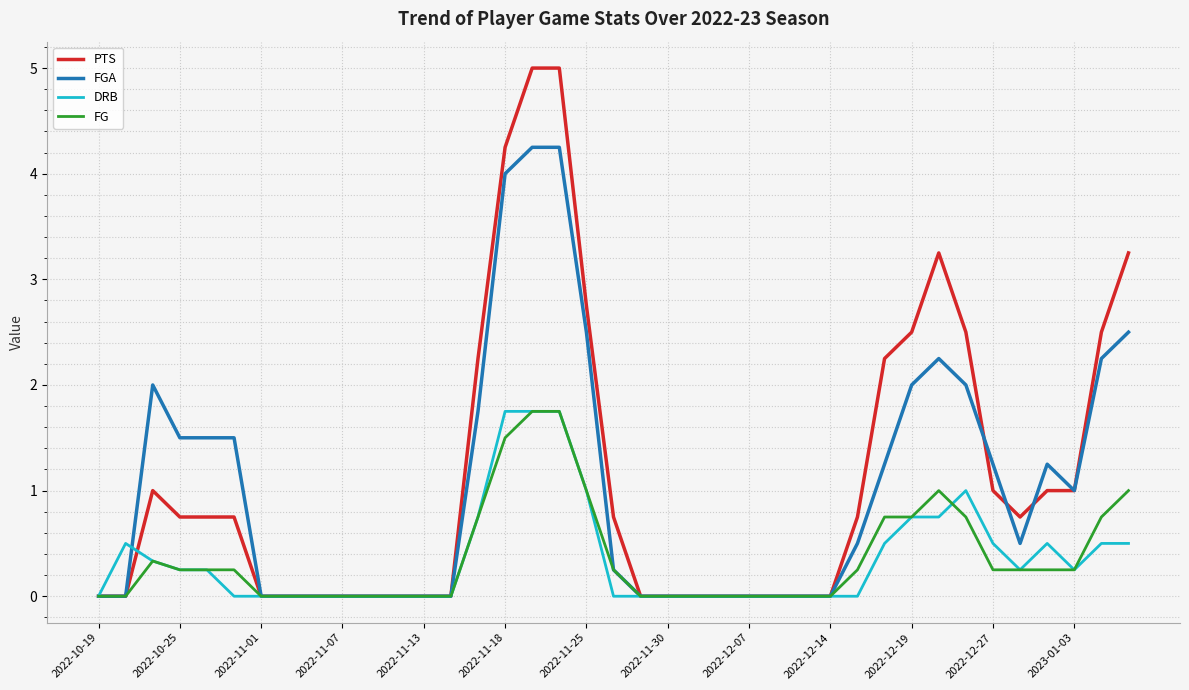

What is the greatest value displayed?

5.0